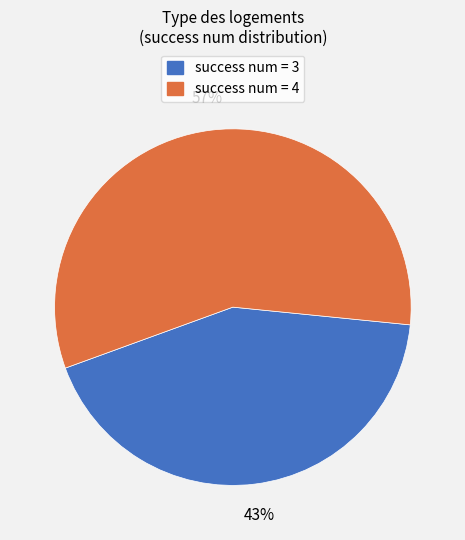

To the nearest percent, what portion does success num = 4 represent?

57%